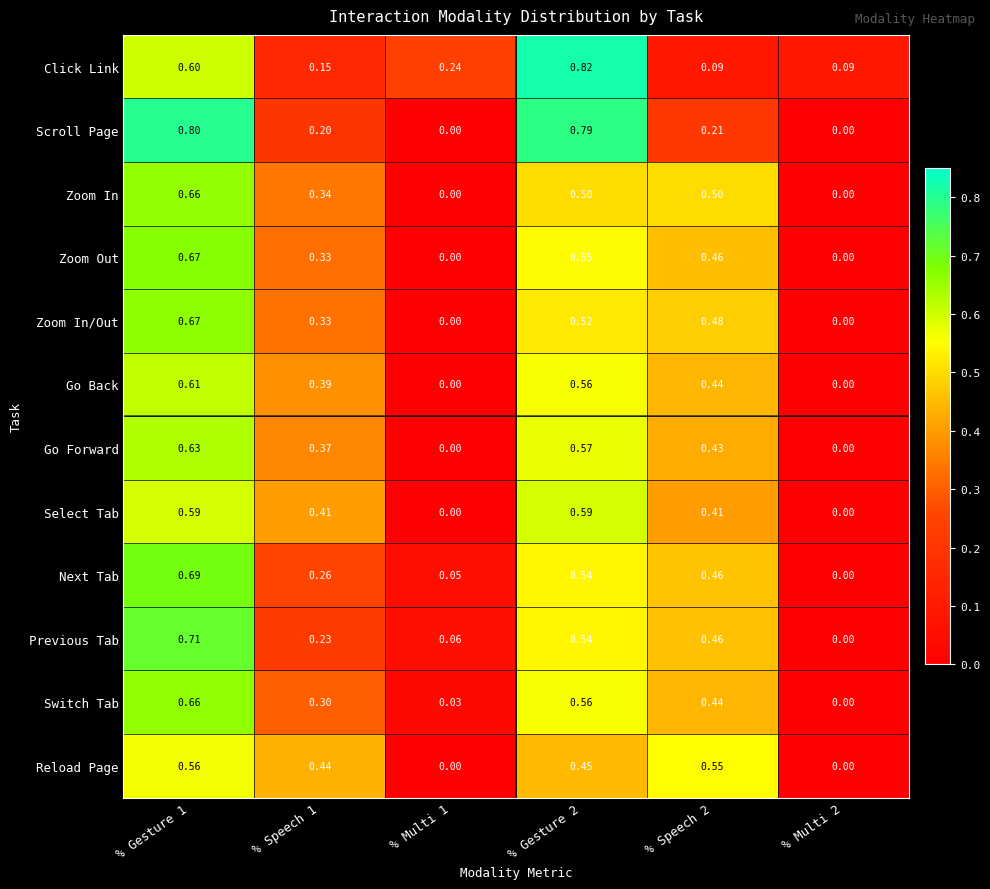

Which series has the largest total across all categories?

Zoom Out